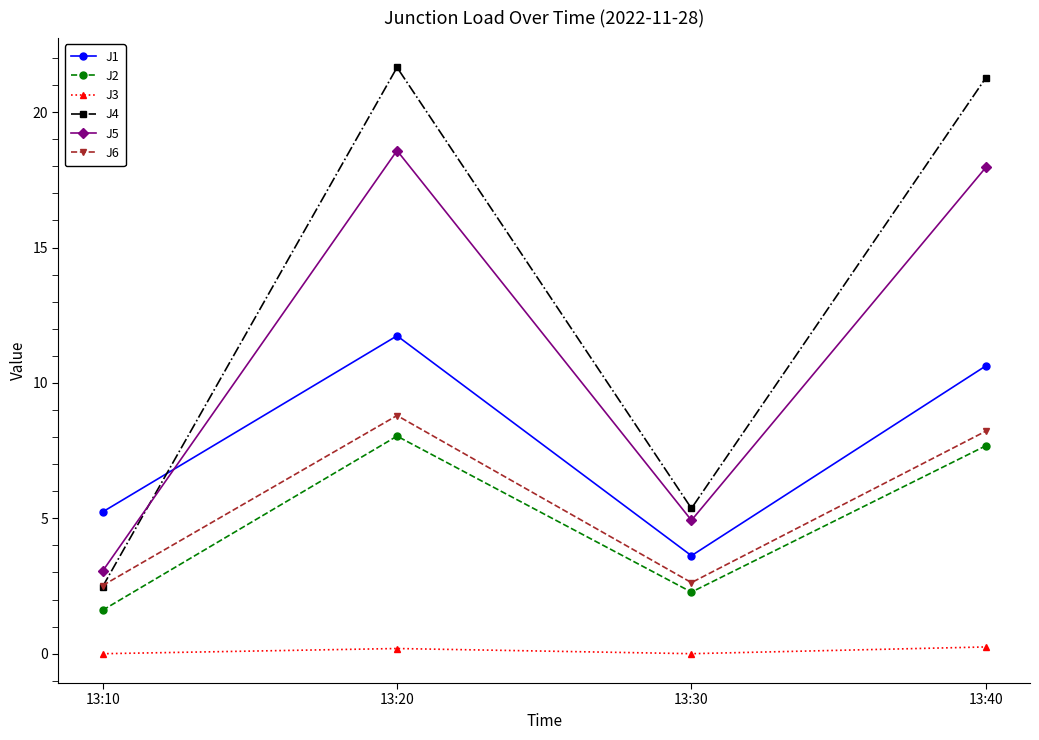

At which label does J4 reach its minimum?

13:10